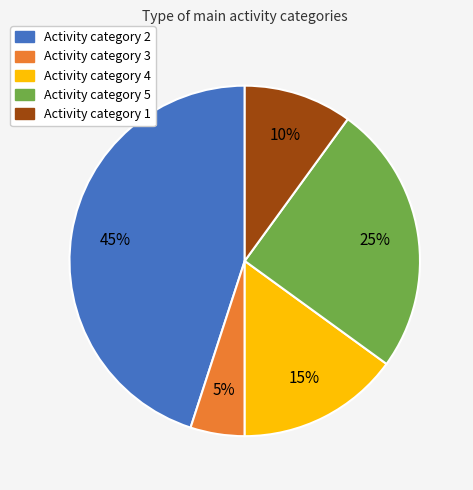

To the nearest percent, what is the average slice percentage?

20%